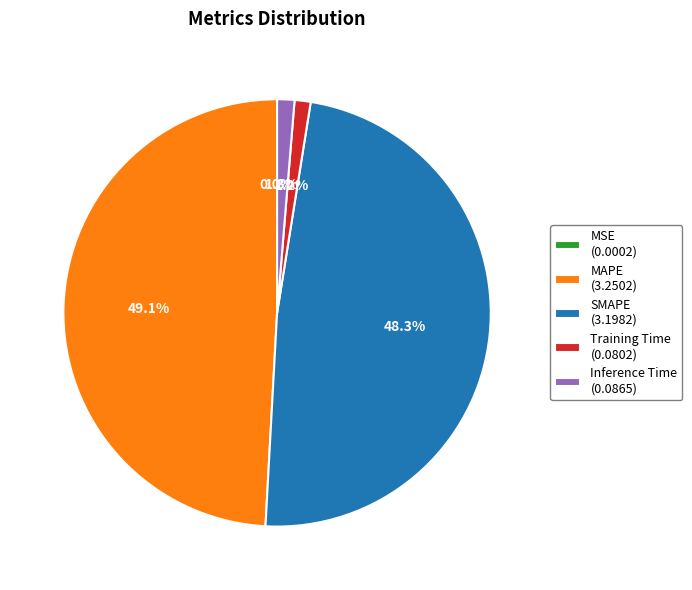

Combined, do MAPE (3.2502) and Inference Time (0.0865) account for over 50%?

Yes